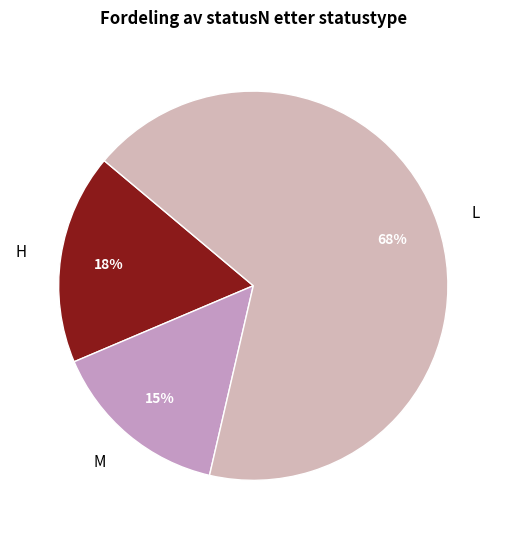

Count the number of slices in the pie.

3